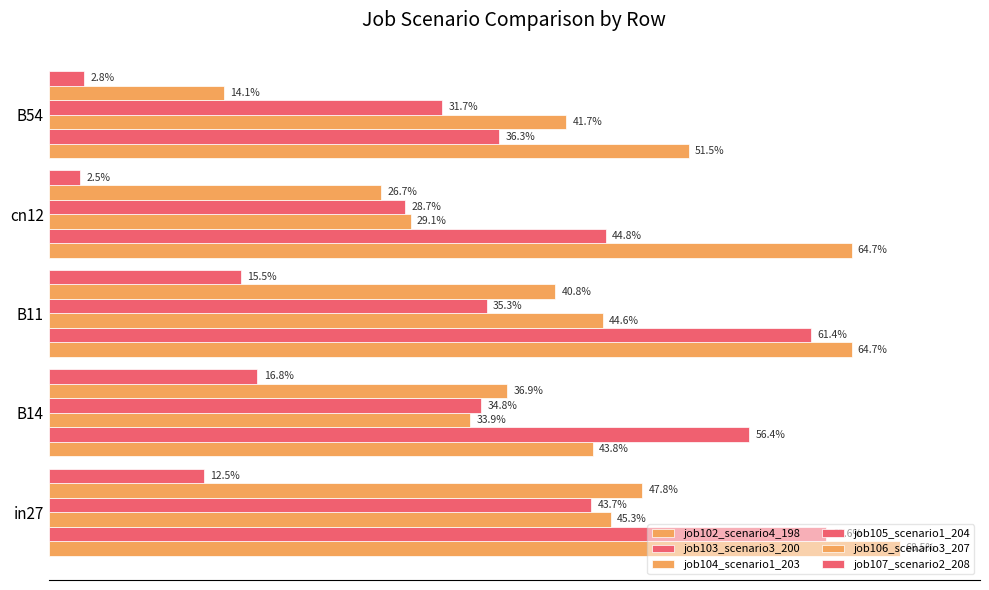

What is the value of the job105_scenario1_204 bar at the 4th from the left?

0.3